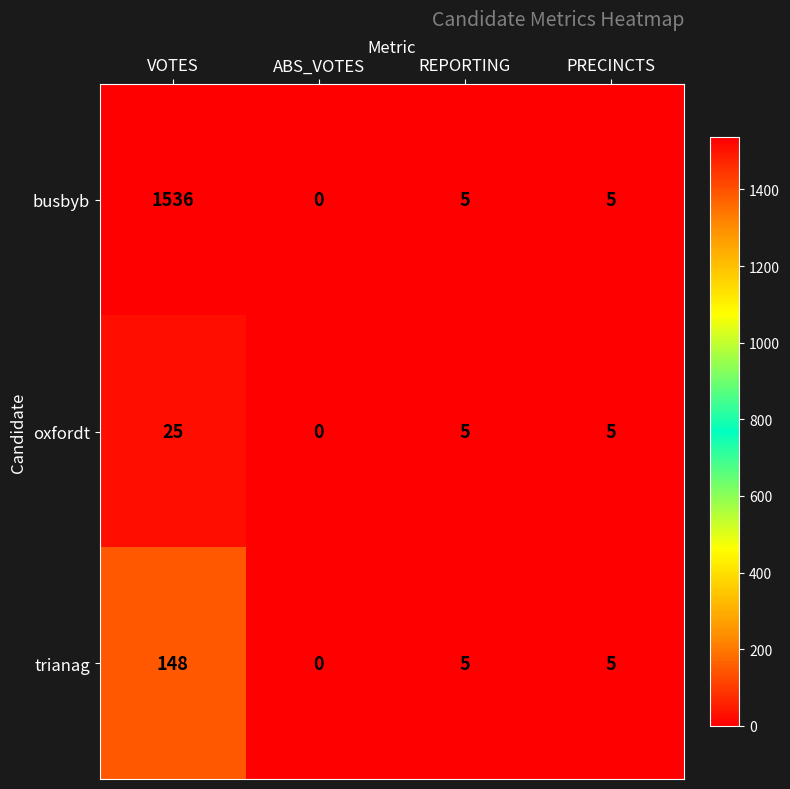

What is the sum of all trianag values?

158